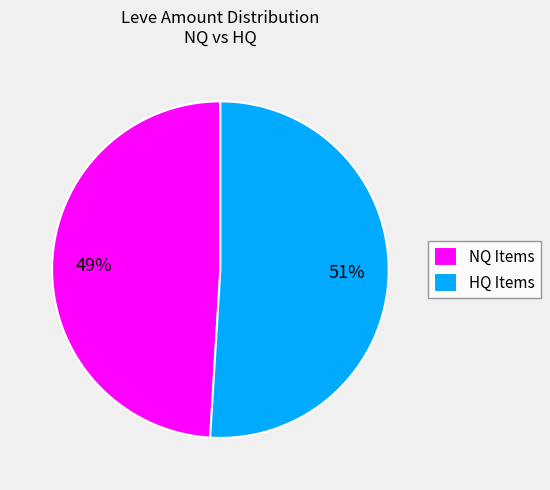

Which has a higher value, HQ Items or NQ Items?

HQ Items